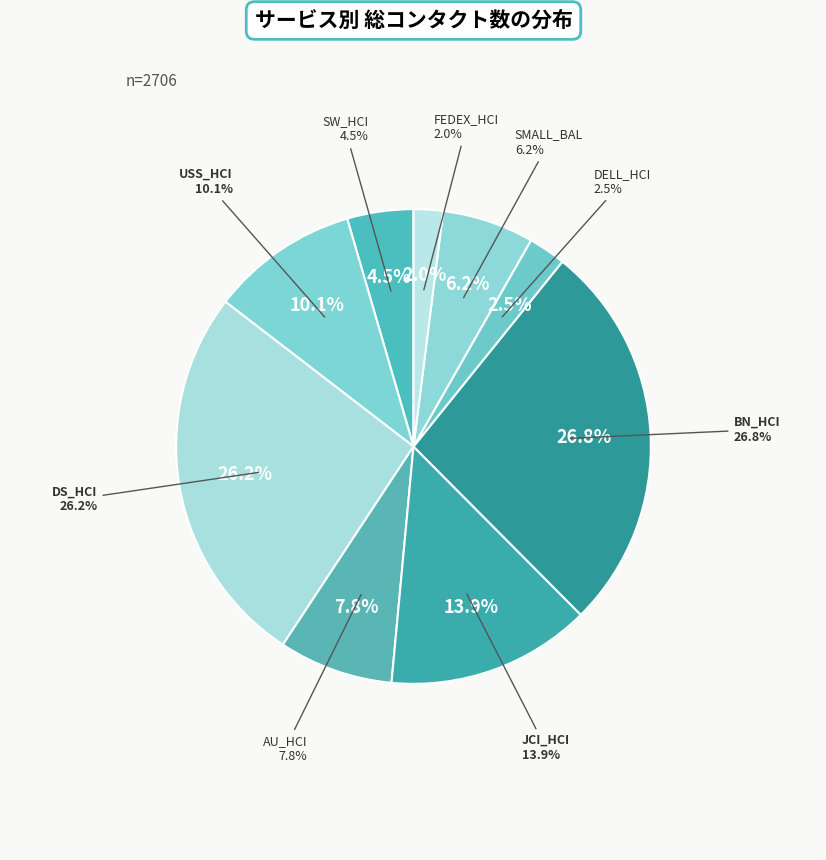

To the nearest percent, what portion does USS_HCI represent?

10%